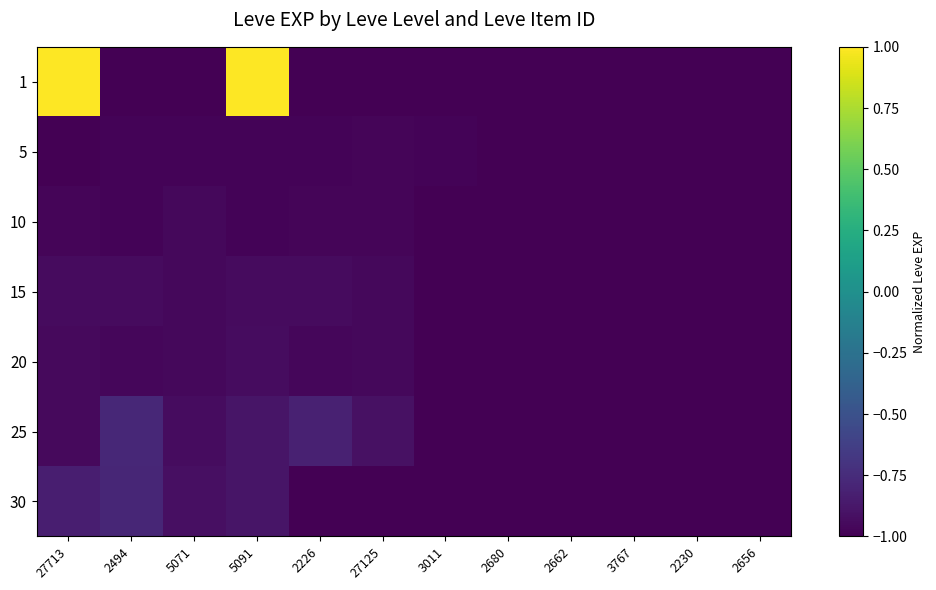

At which category is the sum across all series the highest?

5091